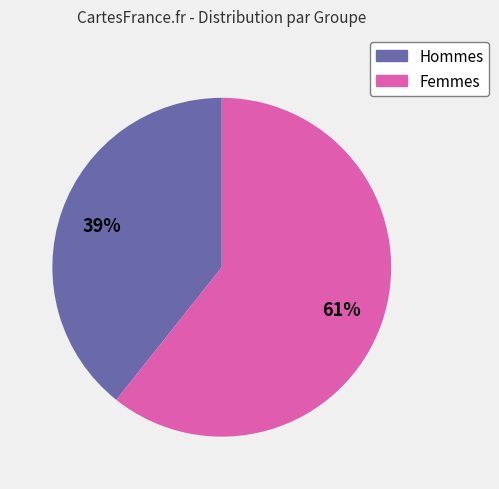

Does any single category account for the majority?

Yes